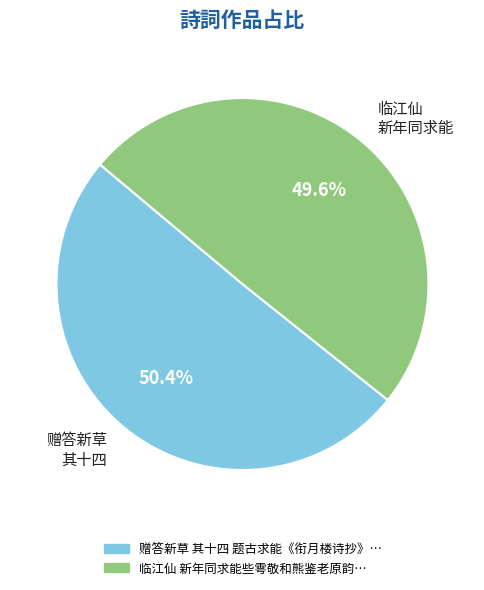

How many segments does this pie chart have?

2